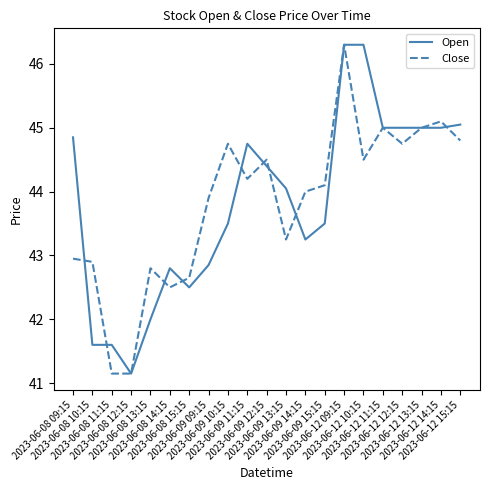

Does the chart display data point markers on the line(s)?

No